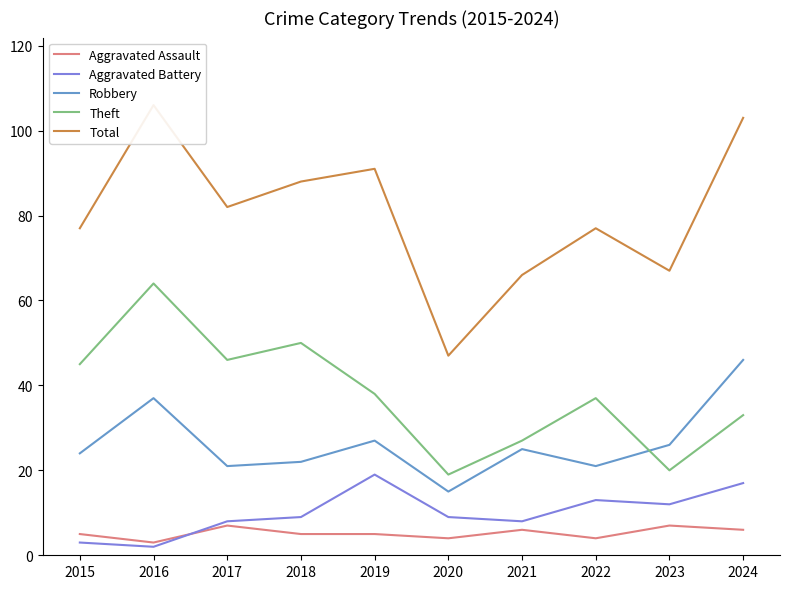

How many lines are shown in the chart?

5